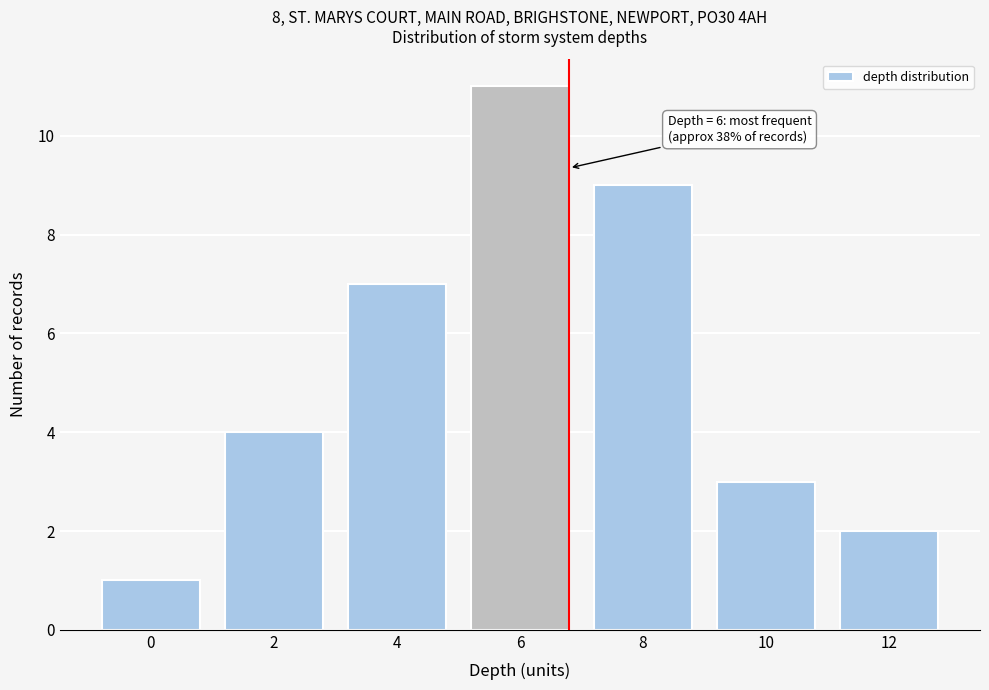

Reading right to left, extract all data points from this chart.

2	3	9	11	7	4	1